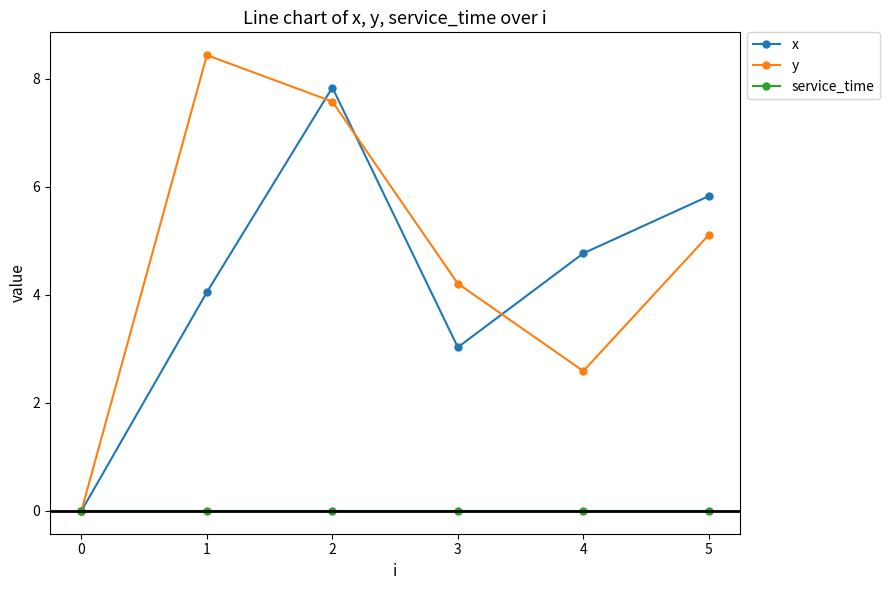

What is the difference between the second highest and second lowest values in the x series?

2.8